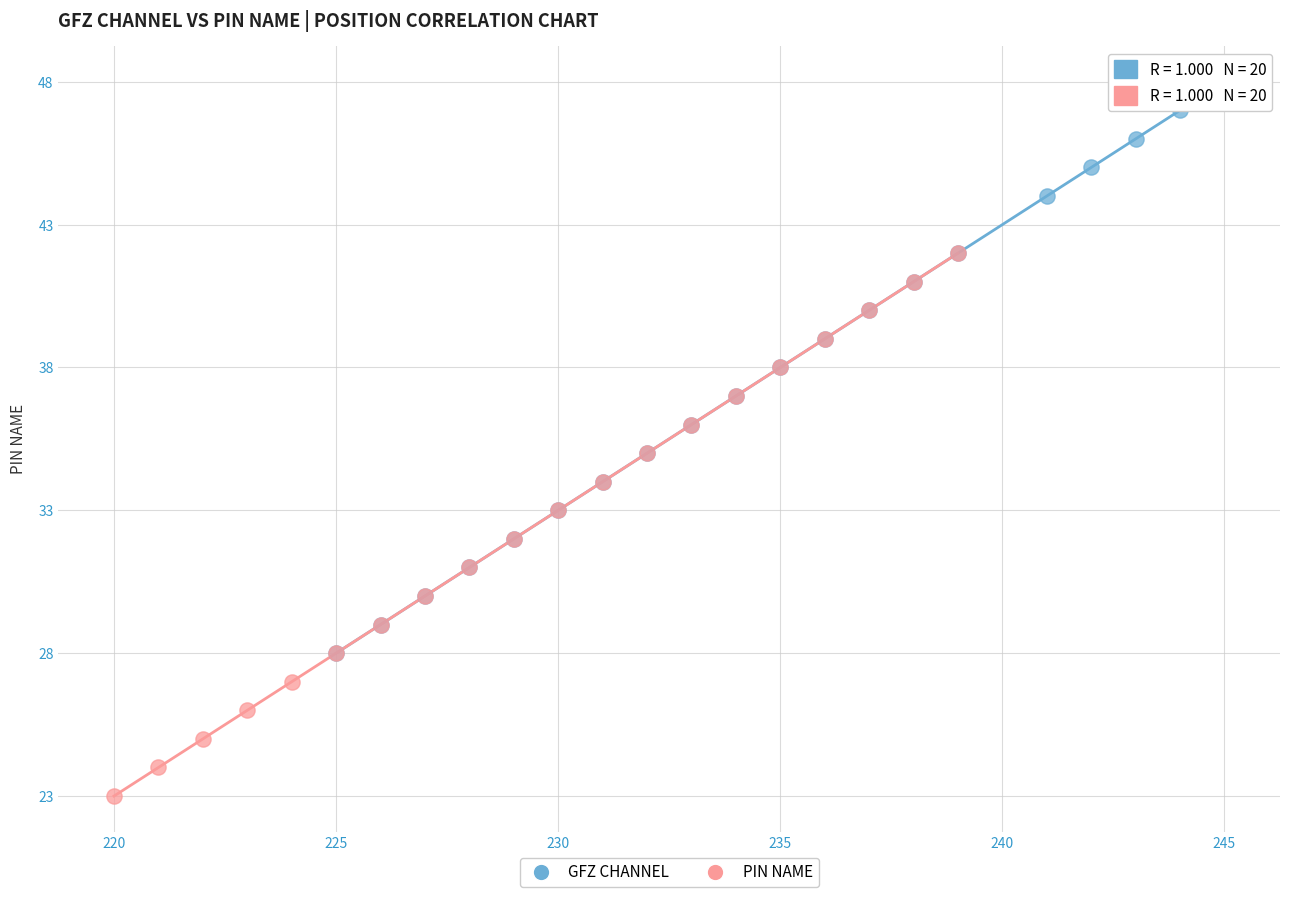

Which series has the largest Y range (max minus min)?

GFZ CHANNEL